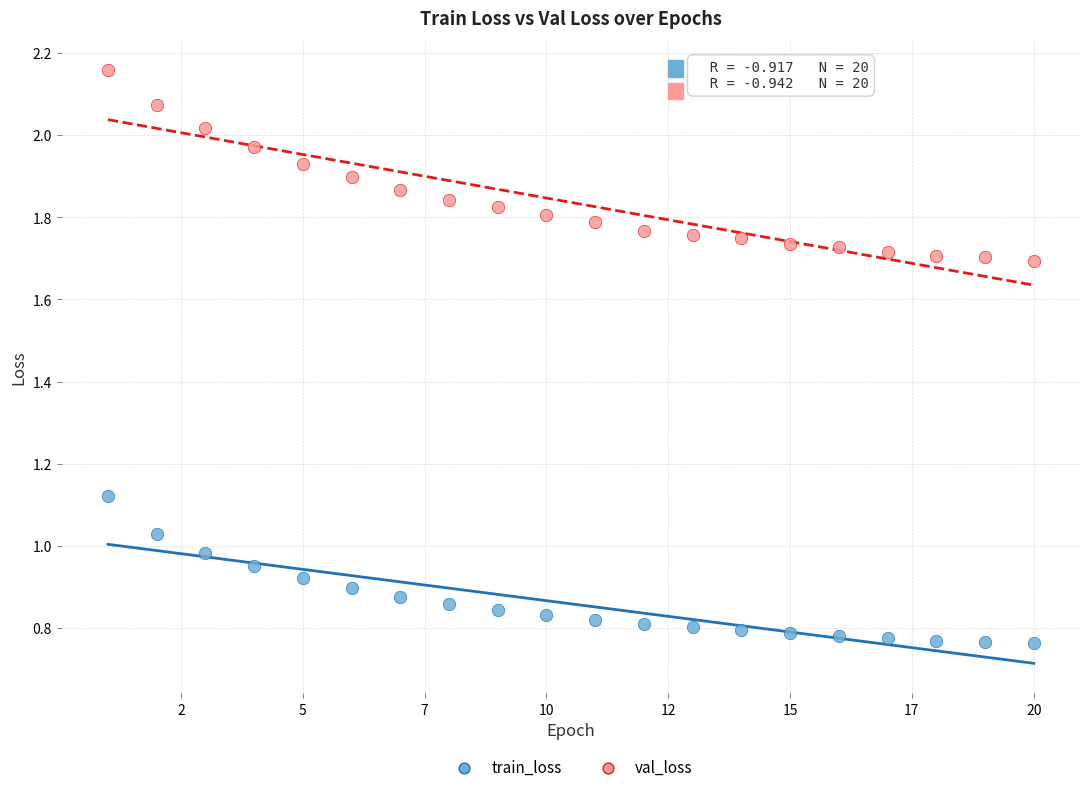

Which series has the widest spread of Y values?

val_loss